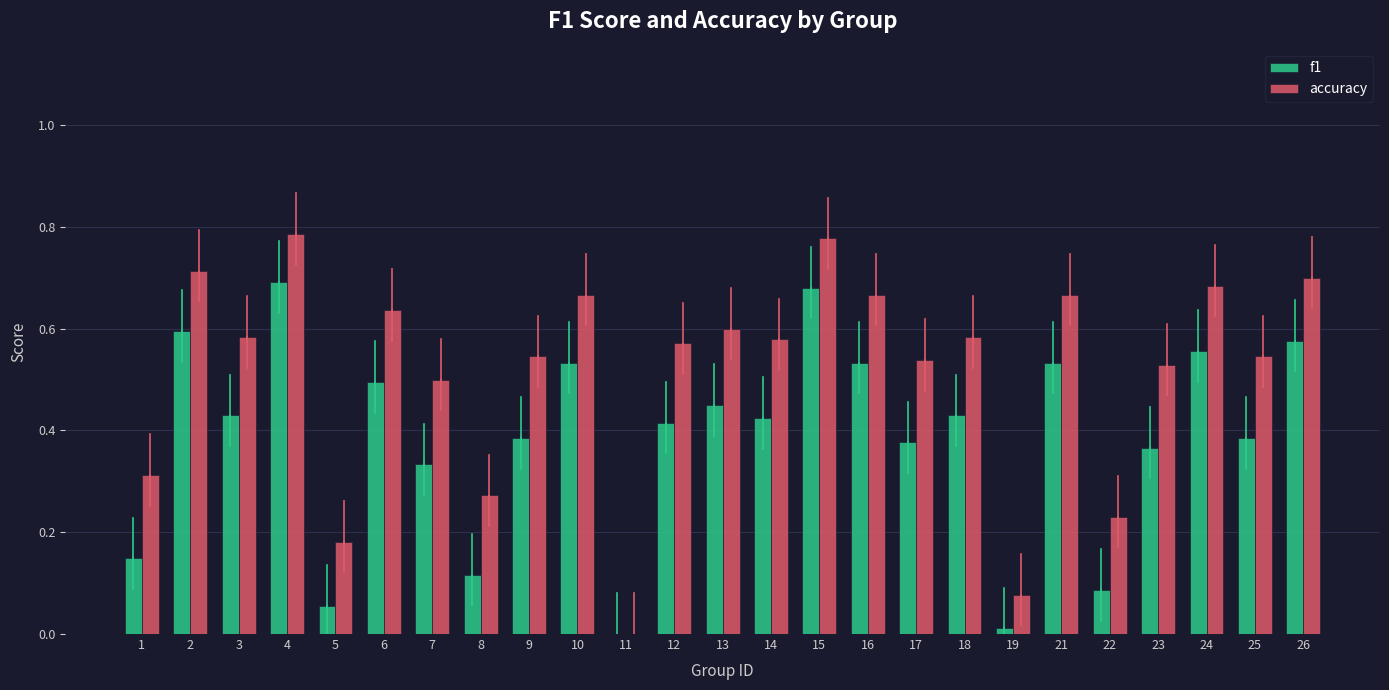

Between 3 and 26, which series saw the biggest shift?

f1